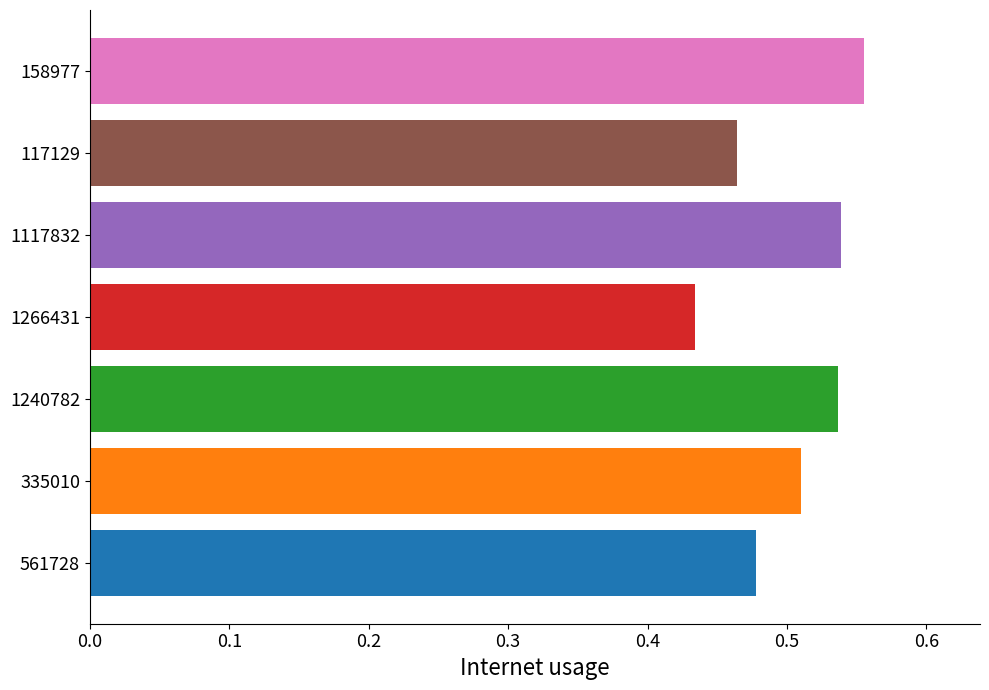

Which label corresponds to the smallest value in the chart?

1266431